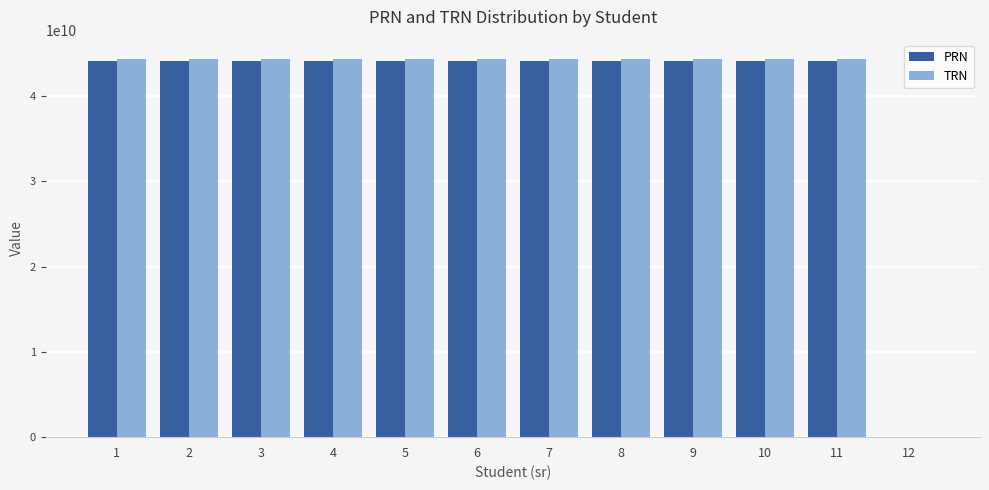

The value of TRN at 11 is 76948444564. True or false?

False